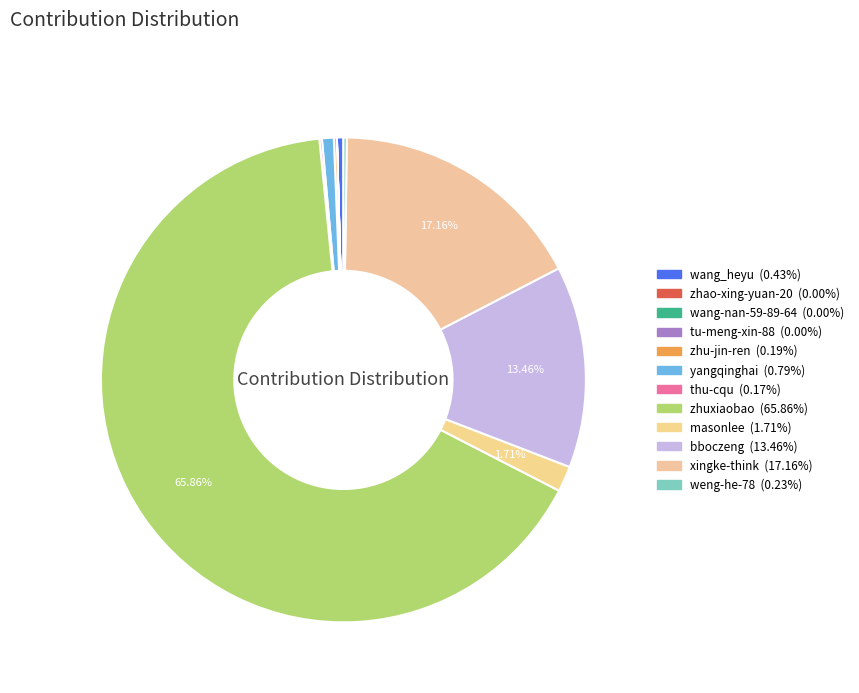

Between zhu-jin-ren and masonlee, which is larger?

masonlee